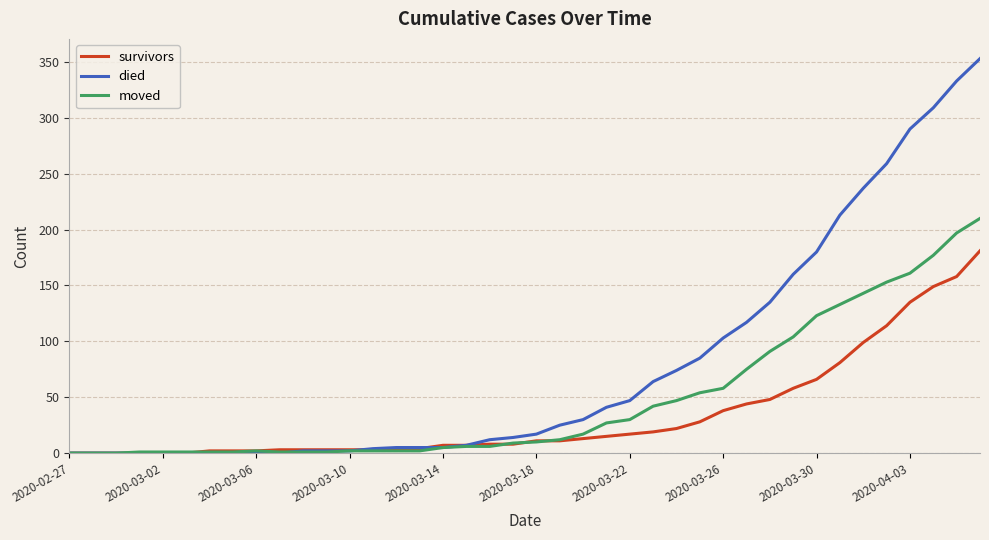

How many lines are shown in the chart?

3